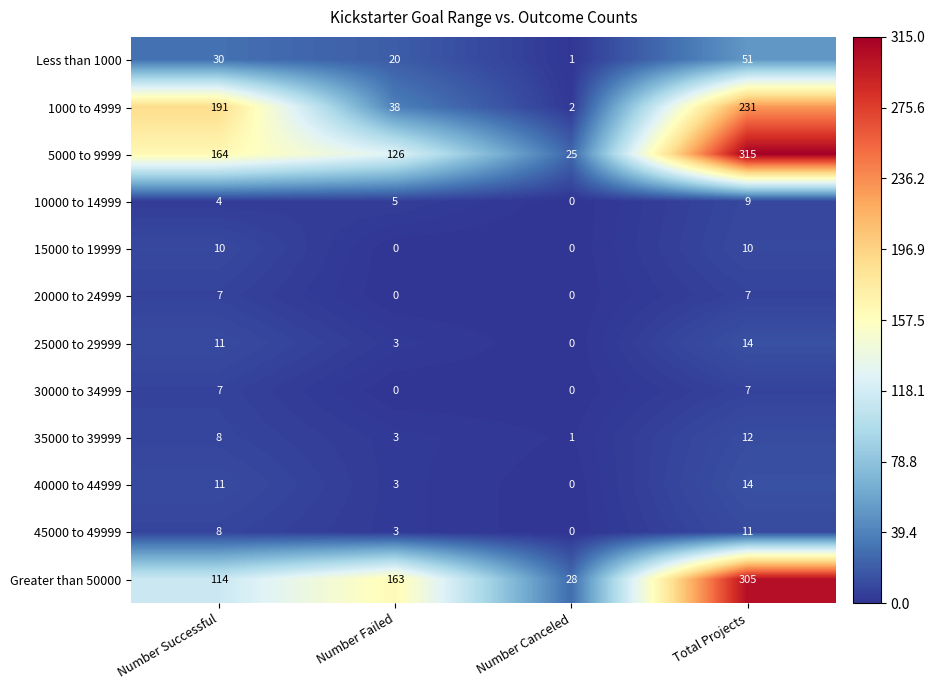

How many data points does each series have?

4